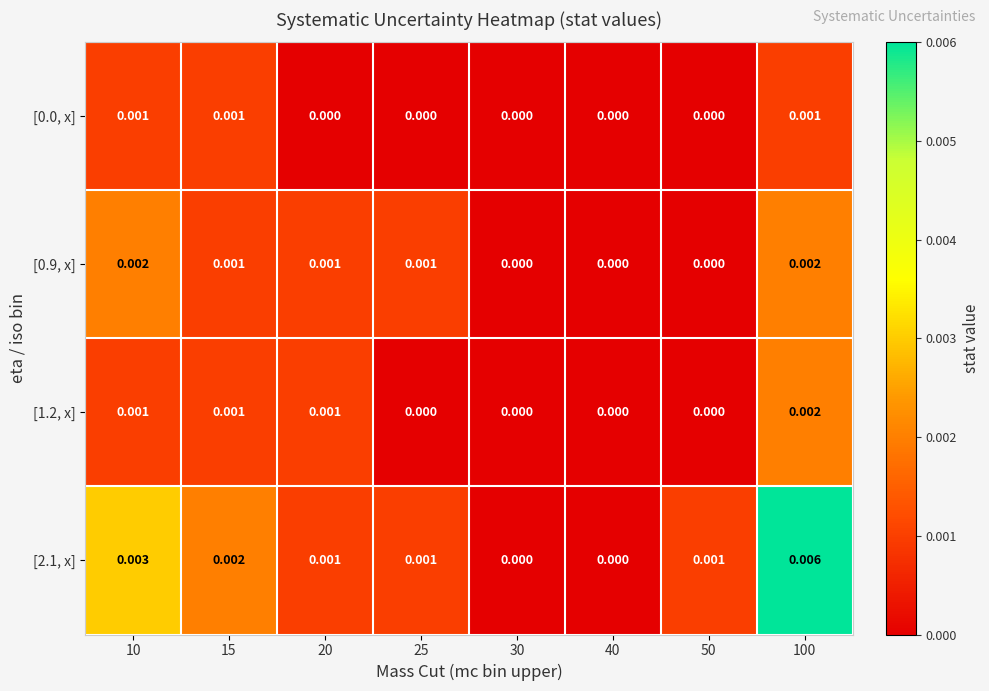

Is the value of [0.9, x] at 10 greater than the value of [0.0, x] at 30?

Yes